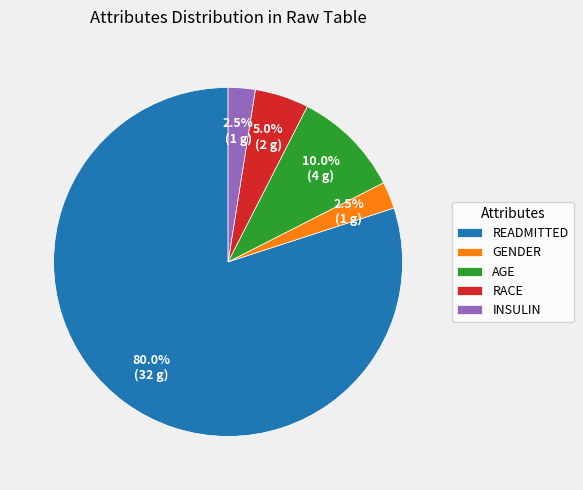

To the nearest percent, what is the average slice percentage?

20%